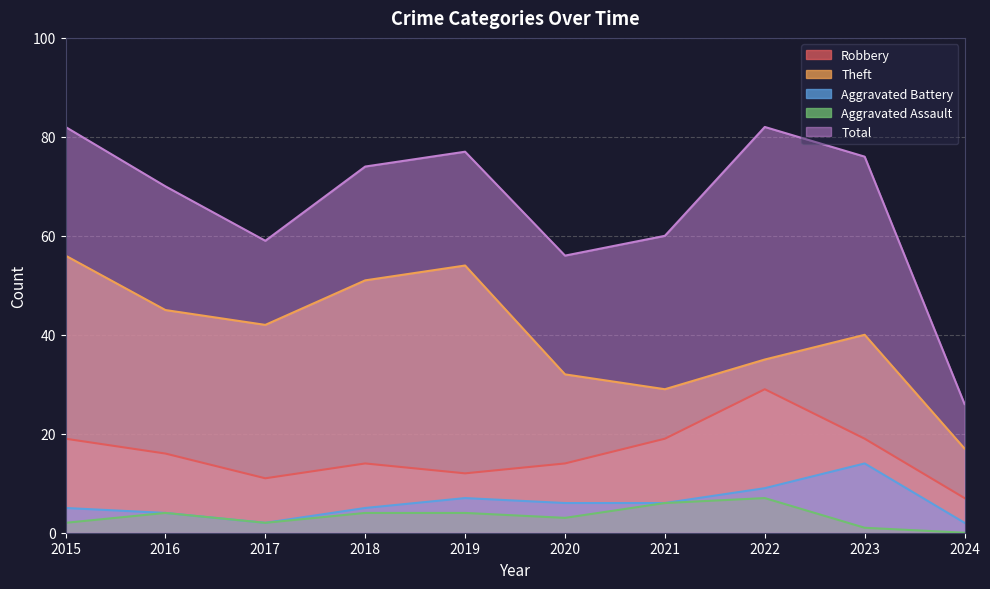

At how many categories does at least one series exceed 9?

10